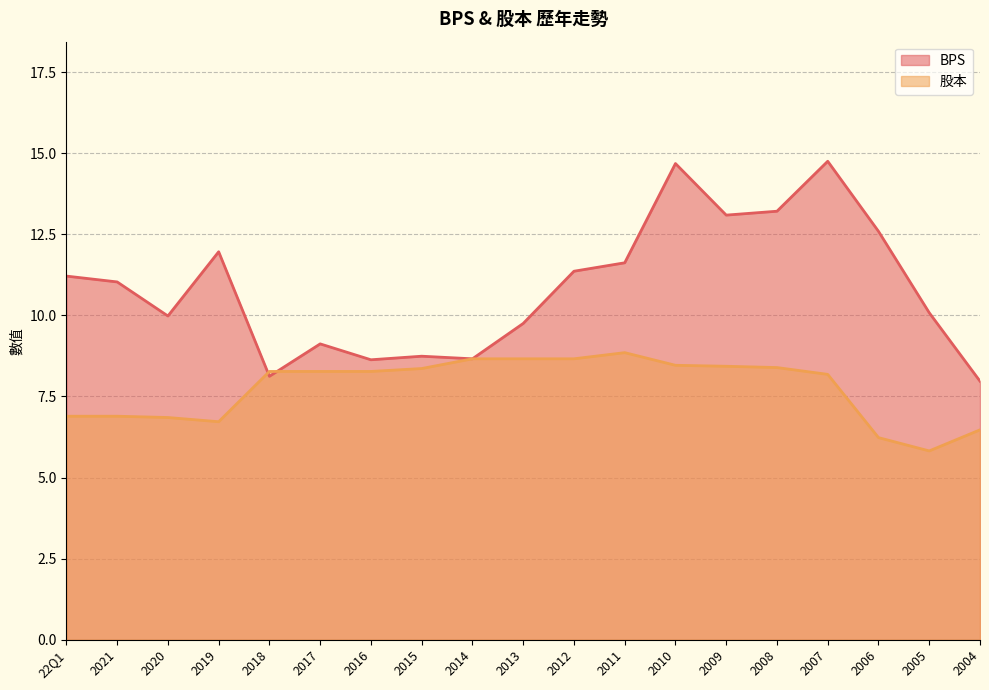

At which category does BPS reach its first local valley?

2020